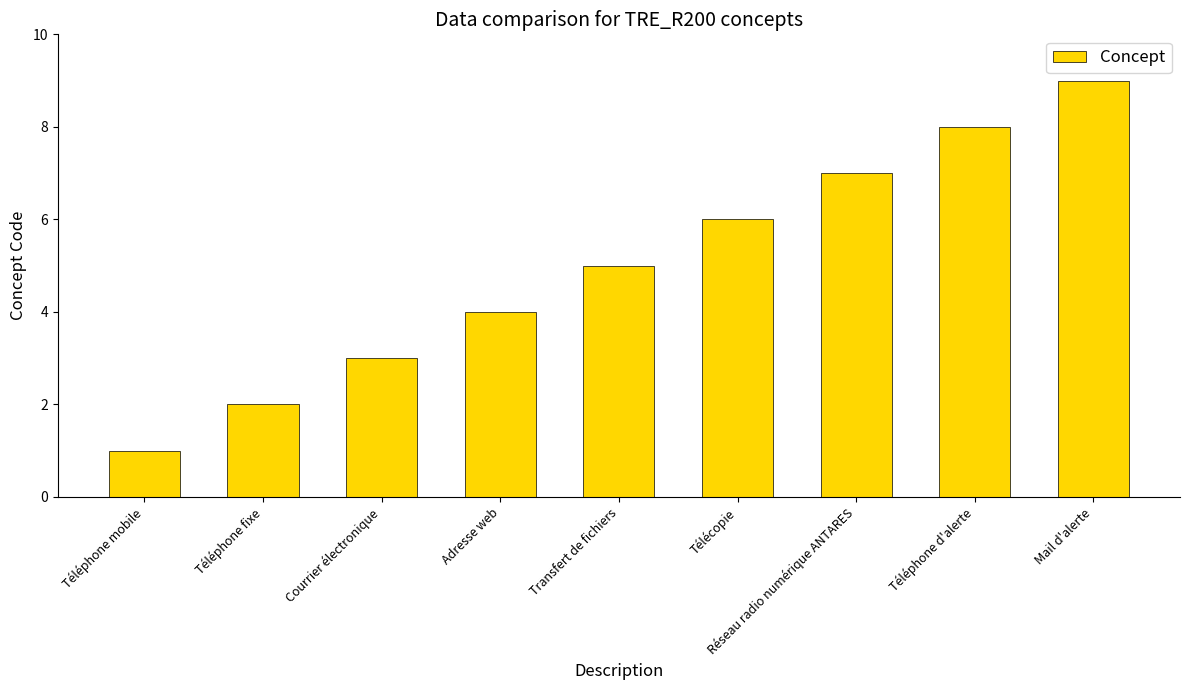

Does the chart contain any negative values?

No